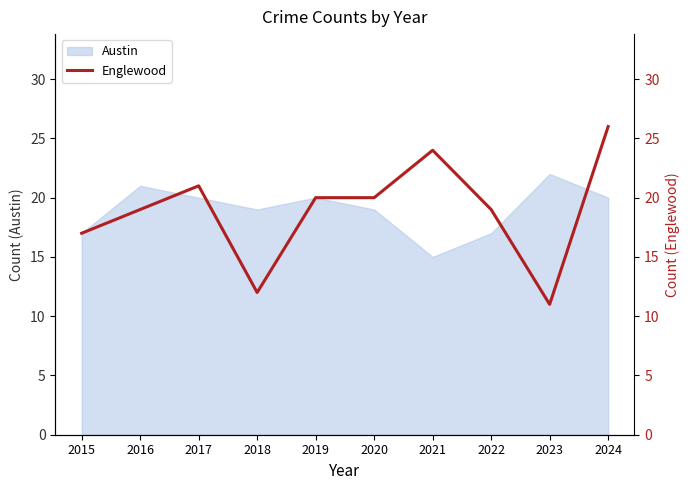

Is it true that Austin equals 25 at 2021?

False